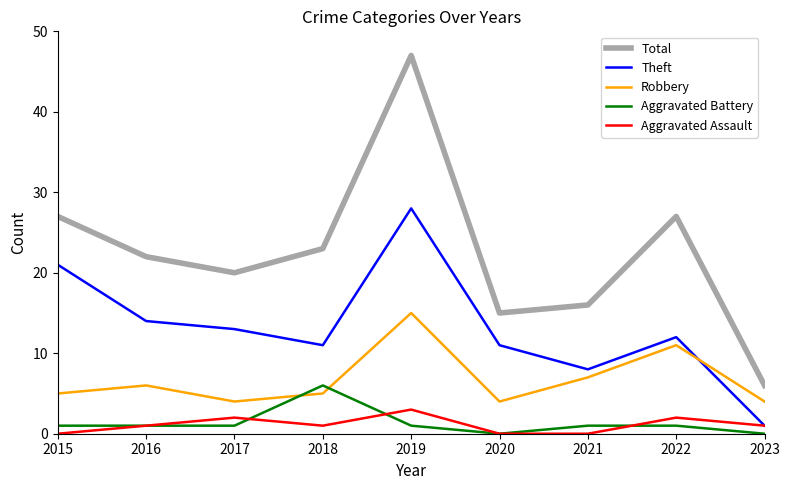

Reading left to right, what are all the values shown in this chart?

Total: 27	22	20	23	47	15	16	27	6
Theft: 21	14	13	11	28	11	8	12	1
Robbery: 5	6	4	5	15	4	7	11	4
Aggravated Battery: 1	1	1	6	1	0	1	1	0
Aggravated Assault: 0	1	2	1	3	0	0	2	1